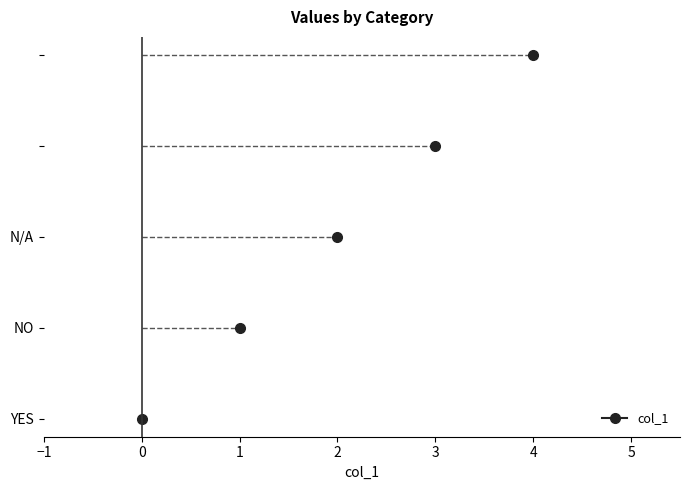

Reading left to right, transcribe all the data shown in this chart.

0	1	2	3	4